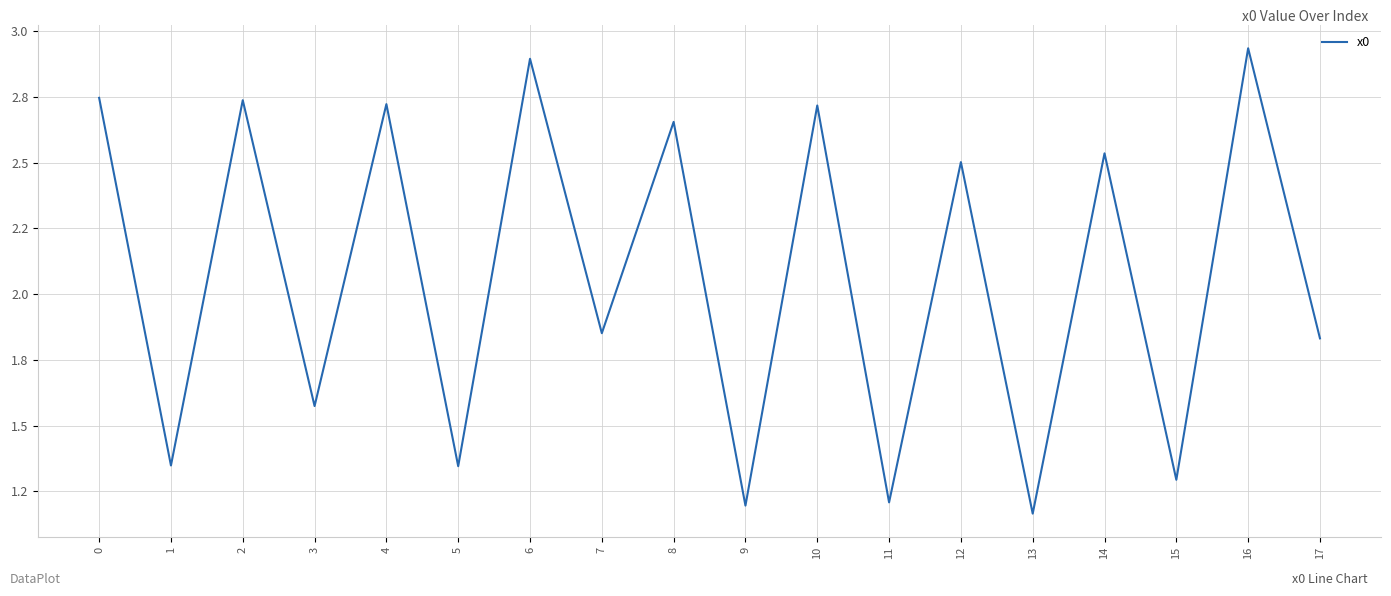

Is it true that the value at 12 is 1.5?

False